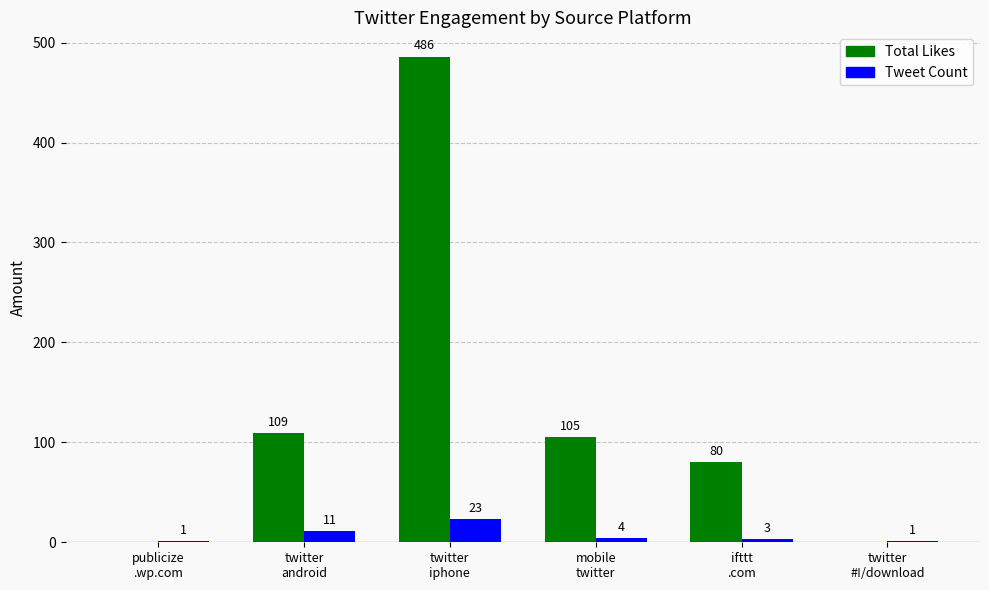

Between publicize
.wp.com and ifttt
.com, which series saw the biggest shift?

Total Likes